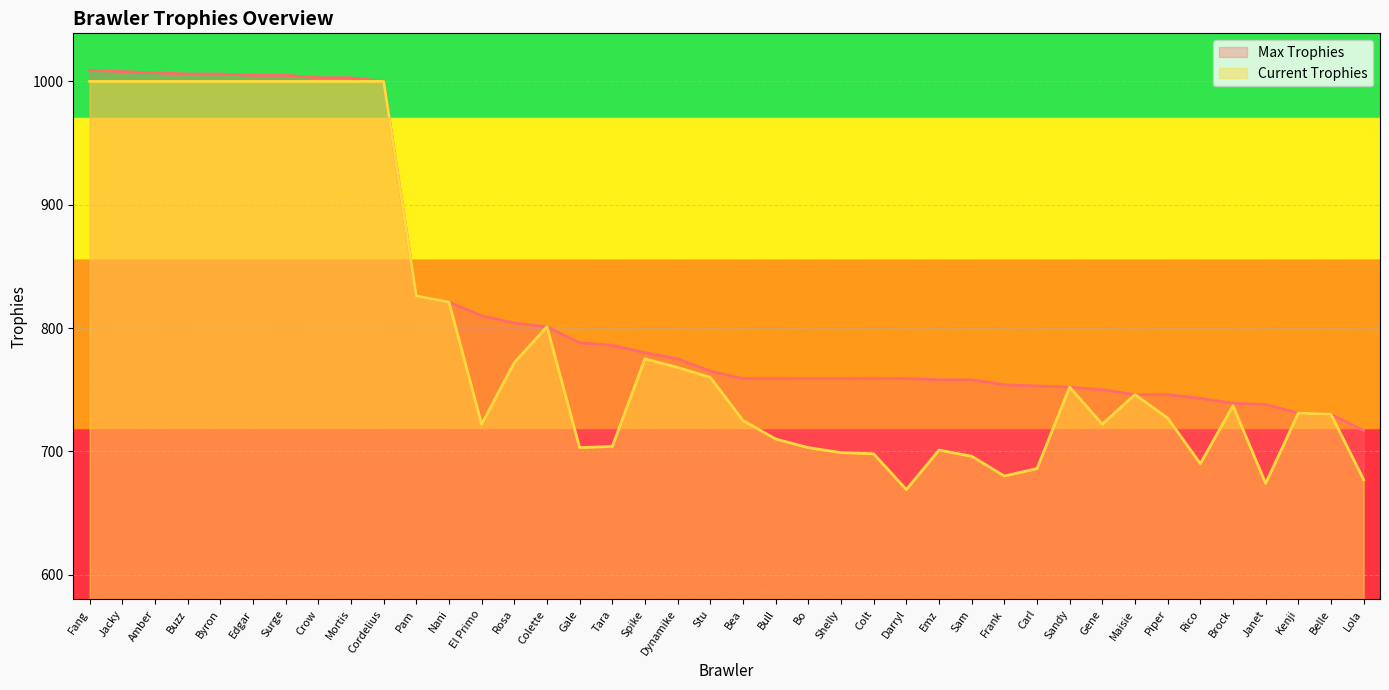

What are all the series names shown in the legend?

Max Trophies, Current Trophies